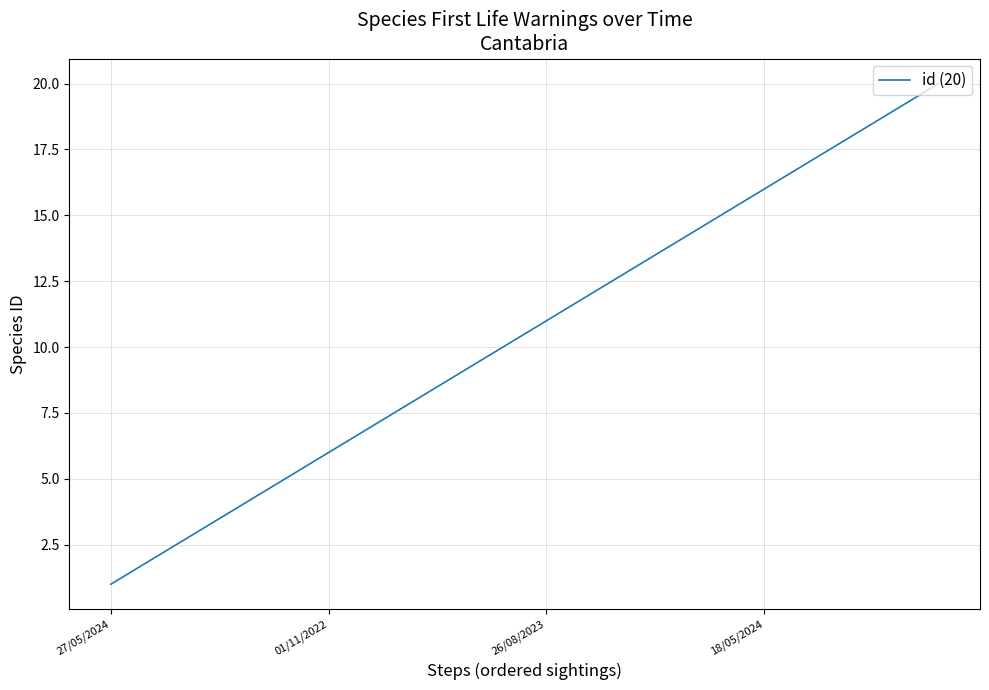

What is the maximum value shown in the chart?

20